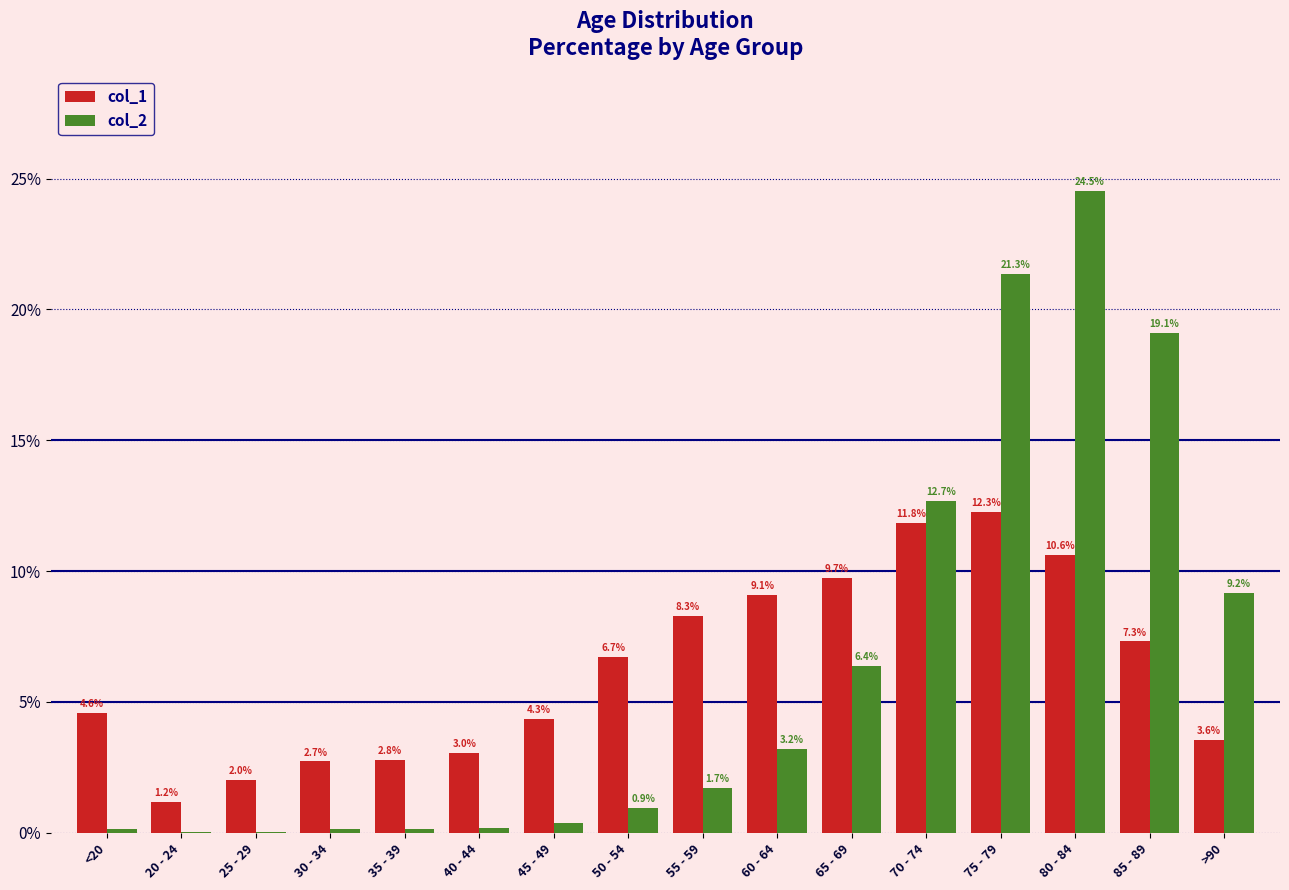

What is the difference between the col_2 values at 25 - 29 and 50 - 54?

0.9